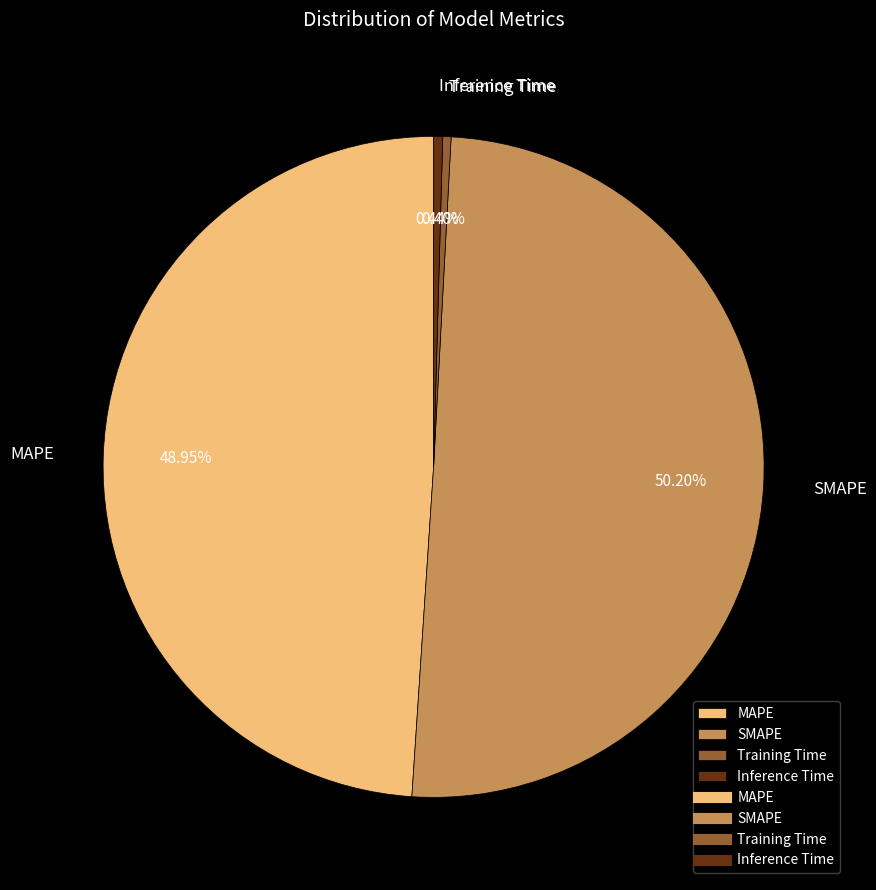

Combined, what portion of the pie is Inference Time and MAPE?

49.4%